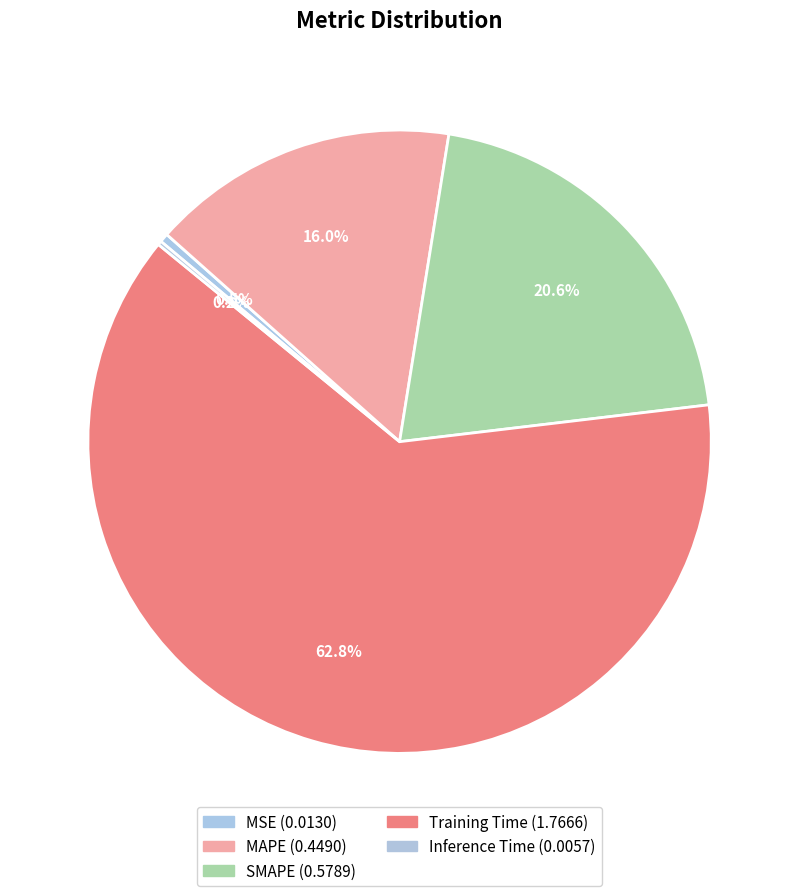

How many segments does this pie chart have?

5